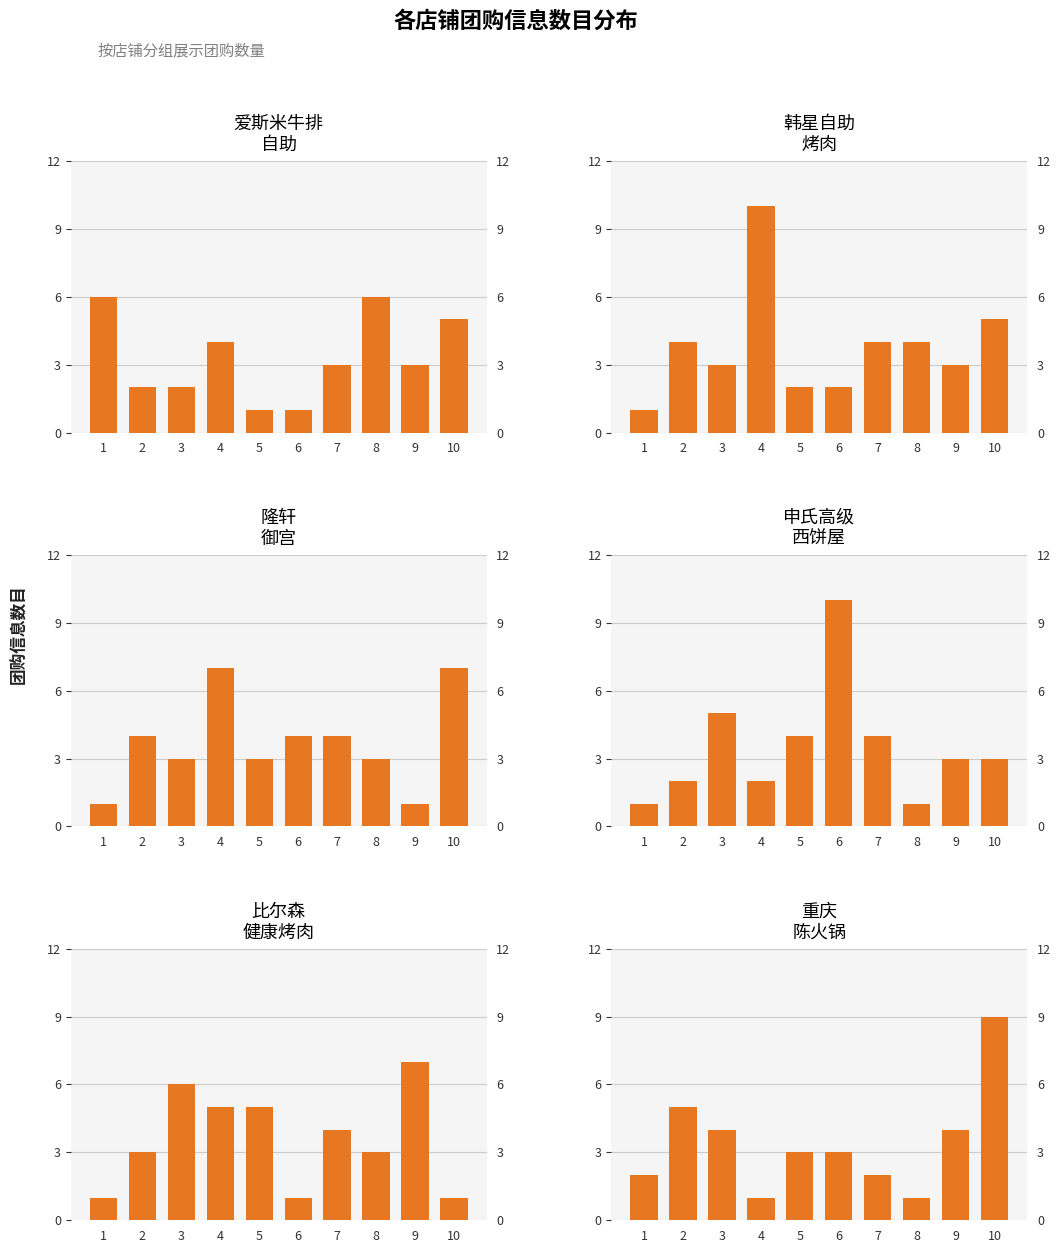

What is the value of the 比尔森健康烤肉 bar at the 6th from the left?

1